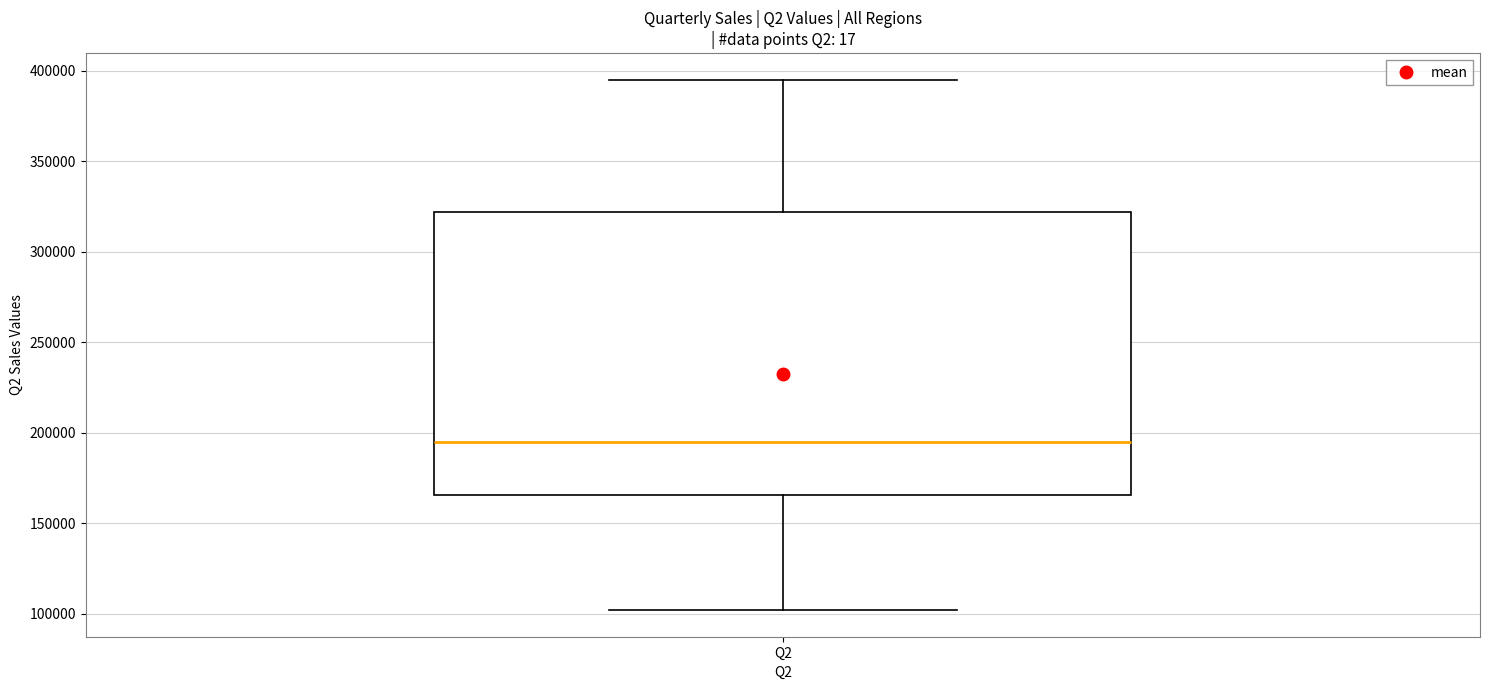

Where does the upper whisker of the box for Q2 end on the y-axis? The values are not printed on the chart, so give them approximately, as read against the axis.

395000